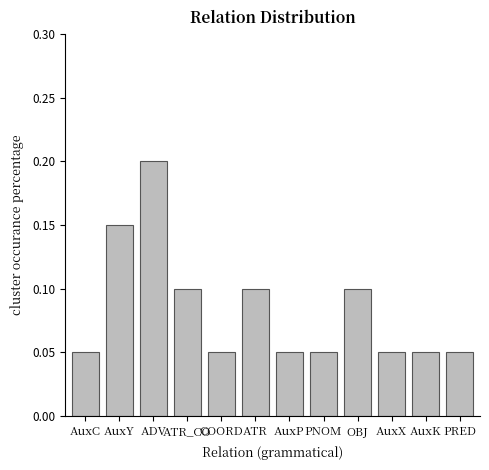

What is the label of the 10th bar from the right?

ADV